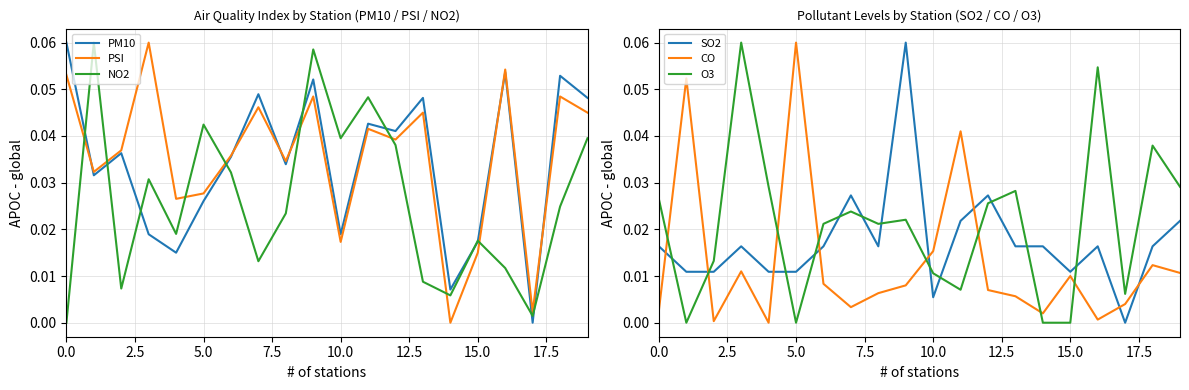

True or false: SO2 and CO intersect in this chart.

True